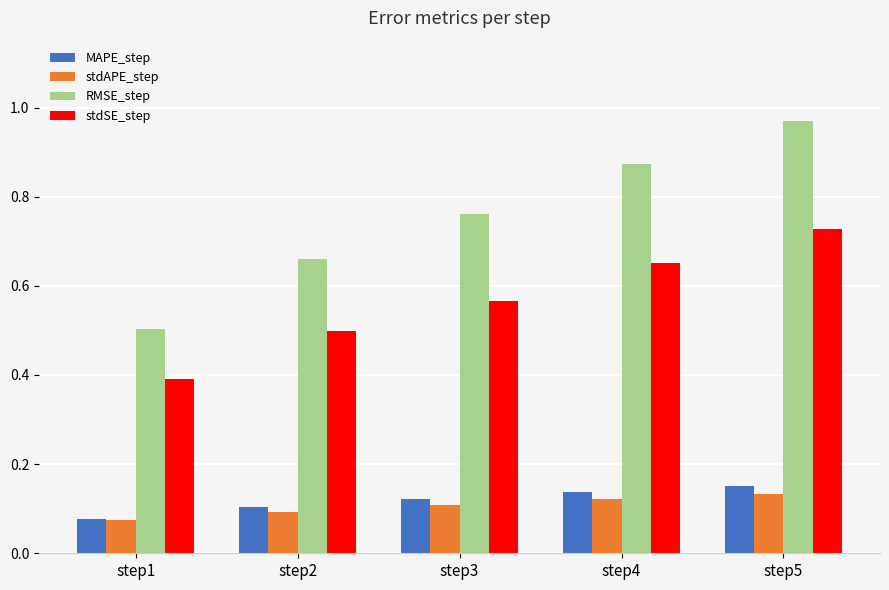

Which series has the widest spread of values?

RMSE_step